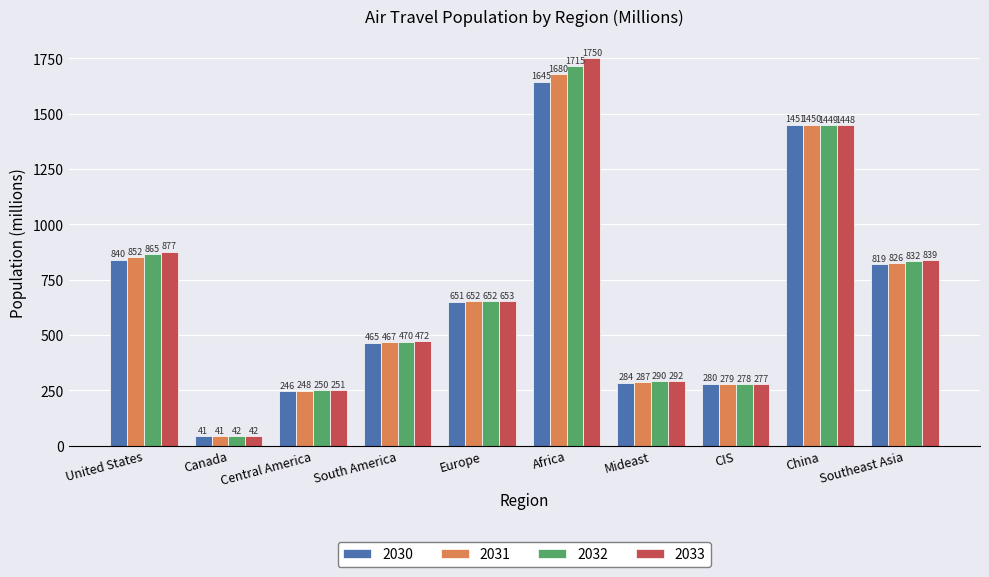

Which series has the largest range (max minus min)?

2033